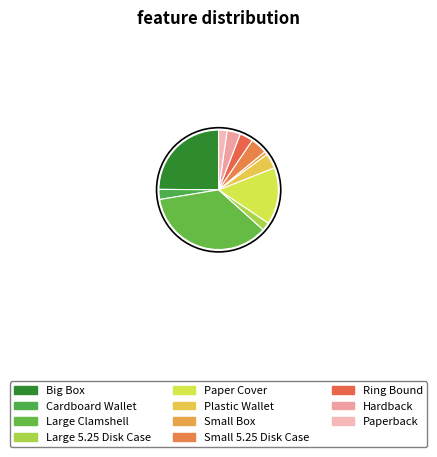

Which slice is the largest?

Large Clamshell